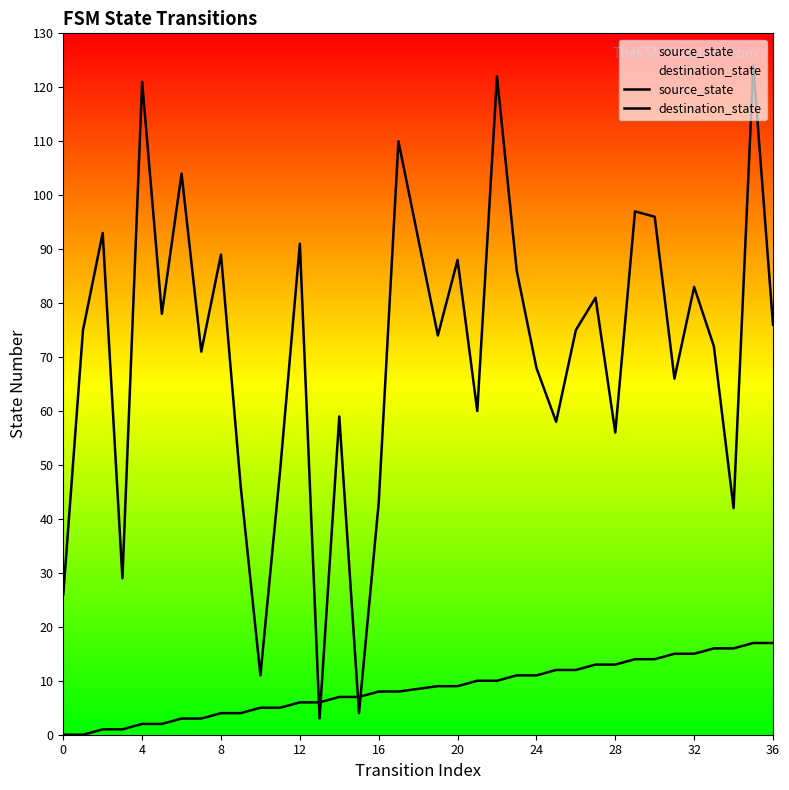

At which label is source_state closest to 8?

16